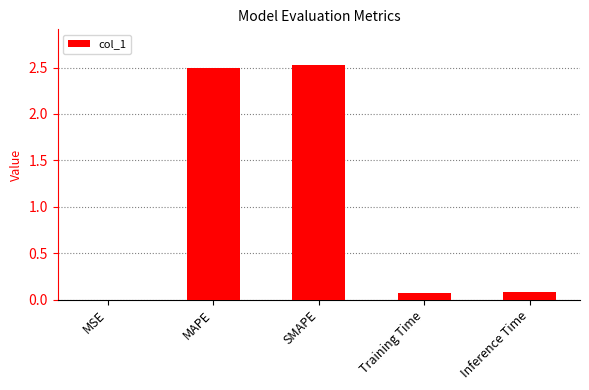

What is the change in value from MAPE to Inference Time?

-2.4